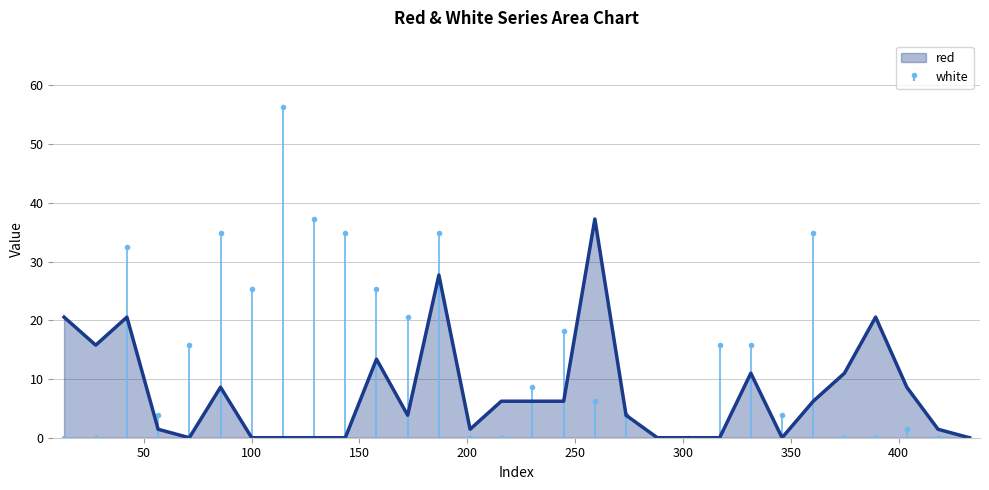

Which series has the largest total across all categories?

white